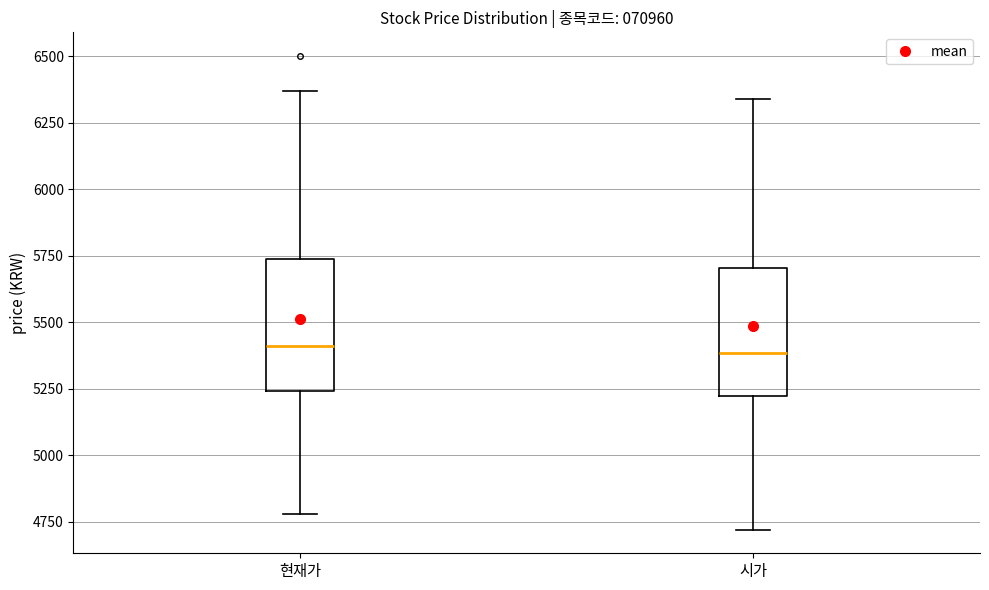

Reading left to right, read every box against the y-axis: the position of its median line, the range the box covers, and the ends of its whiskers. The values are not printed on the chart, so give them approximately, as read against the axis.

현재가: median 5400, box 5250 to 5750, whiskers 4800 to 6350
시가: median 5400, box 5200 to 5700, whiskers 4700 to 6350